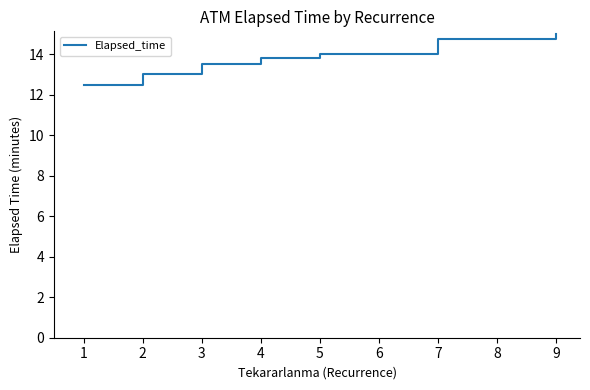

The value at 1 is 12.5. True or false?

True